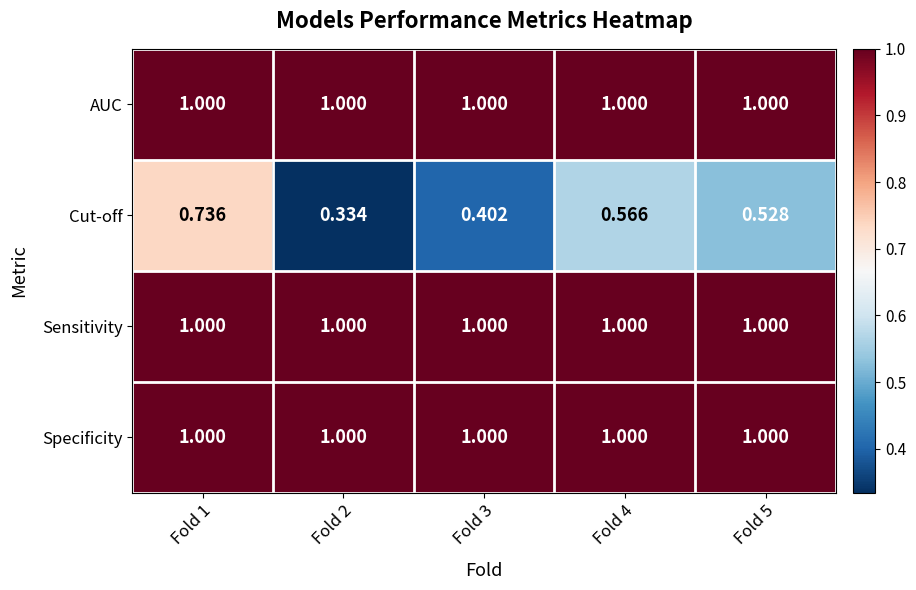

At which category is the sum across all series the highest?

Fold 1